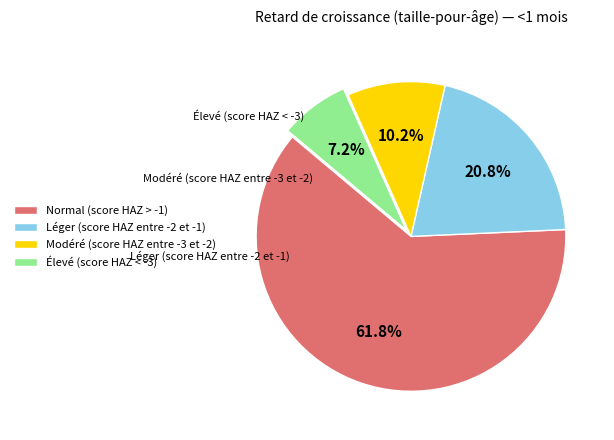

What percentage do Modéré (score HAZ entre -3 et -2) and Normal (score HAZ > -1) together represent?

72.0%